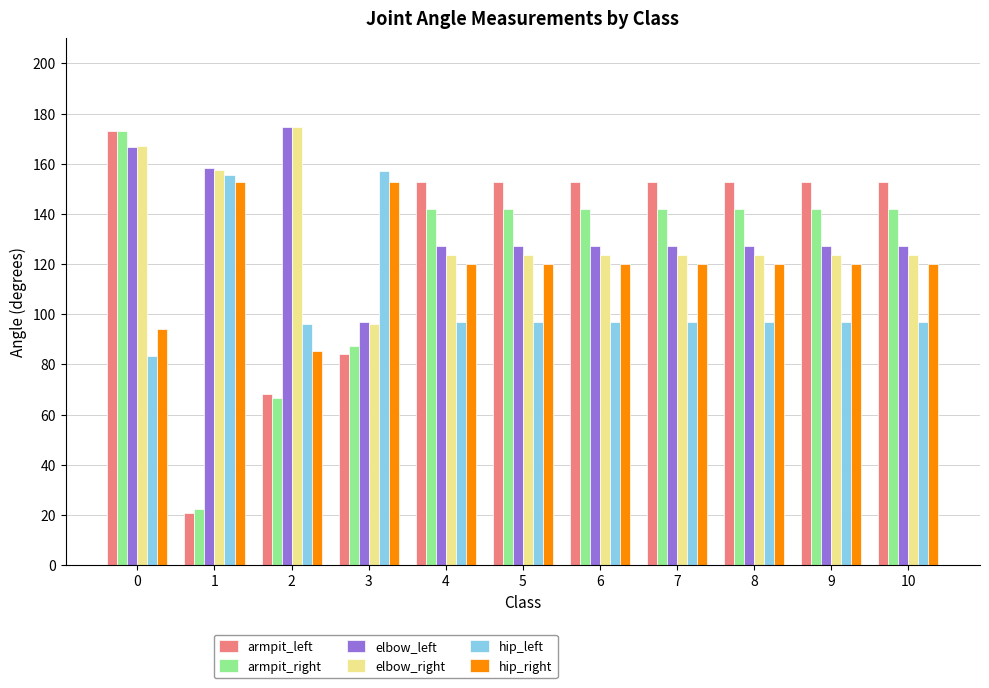

What is the difference between the maximum and second lowest values in the hip_left series?

61.3